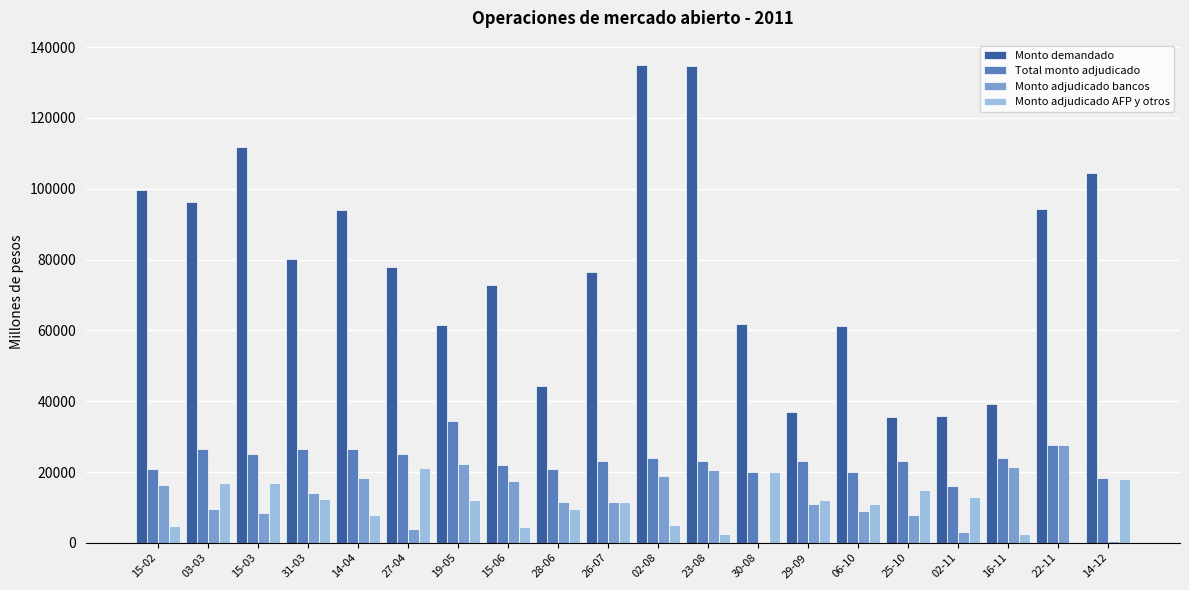

Which category has the highest value in the Monto adjudicado bancos series?

22-11